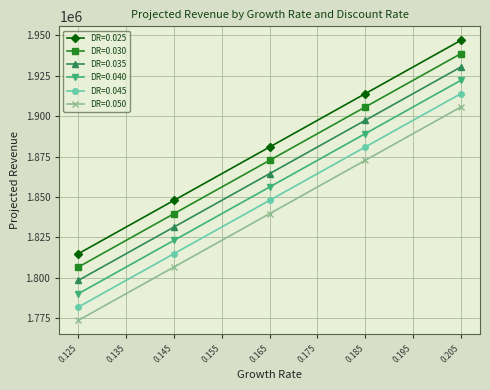

True or false: DR=0.040 and DR=0.030 cross at least once.

False